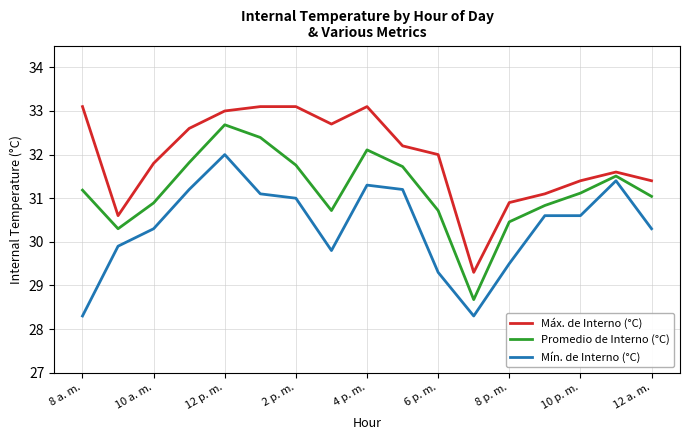

What are all the series names shown in the legend?

Máx. de Interno (°C), Promedio de Interno (°C), Mín. de Interno (°C)